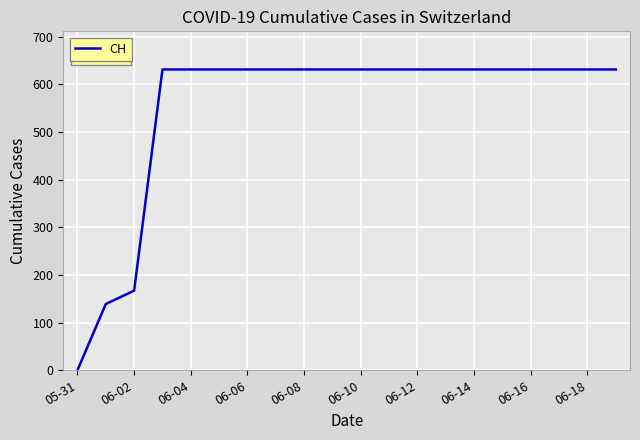

Reading right to left, list all the values displayed in this chart.

631	631	631	631	631	631	631	631	631	631	631	631	631	631	631	631	631	167	139	0